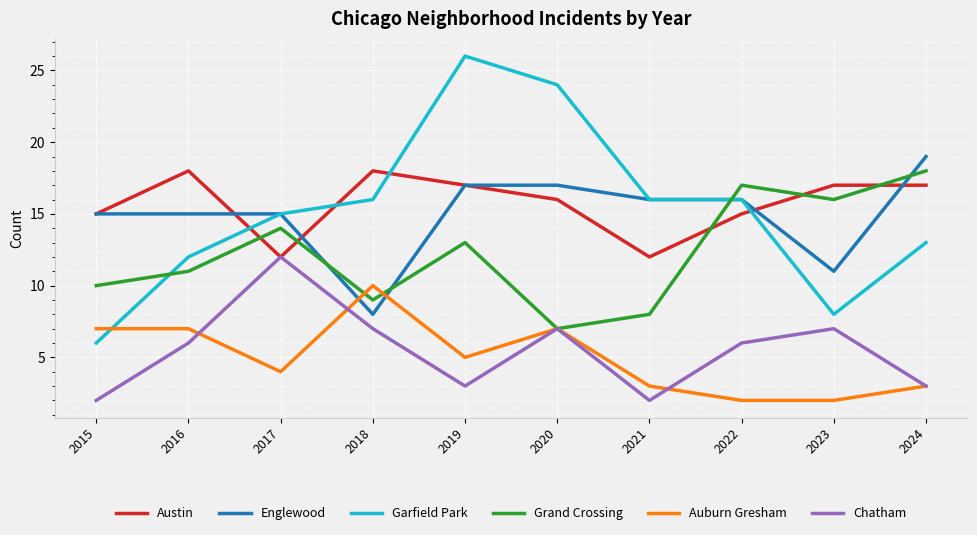

Which series has the largest range (max minus min)?

Garfield Park